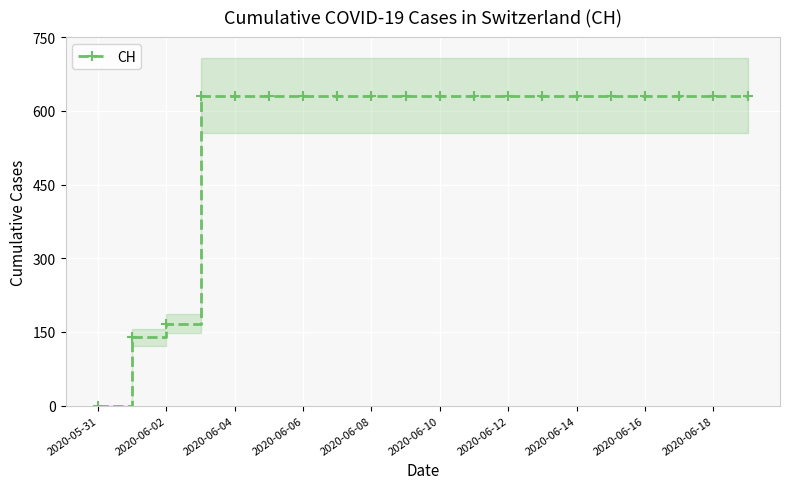

True or false: the data has more than 2 interior local peaks.

False